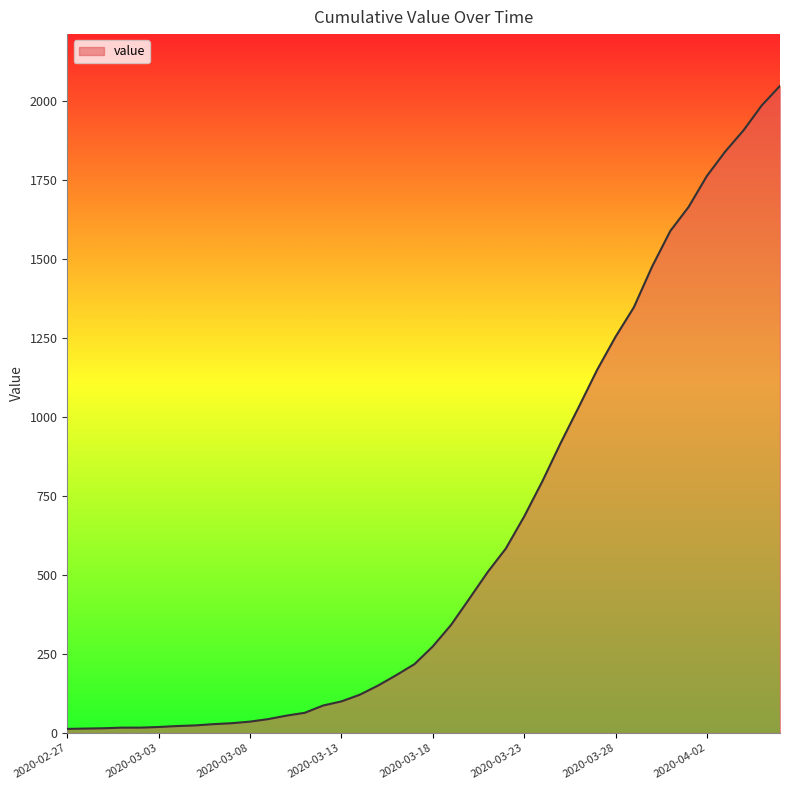

What is the maximum value shown in the chart?

2048